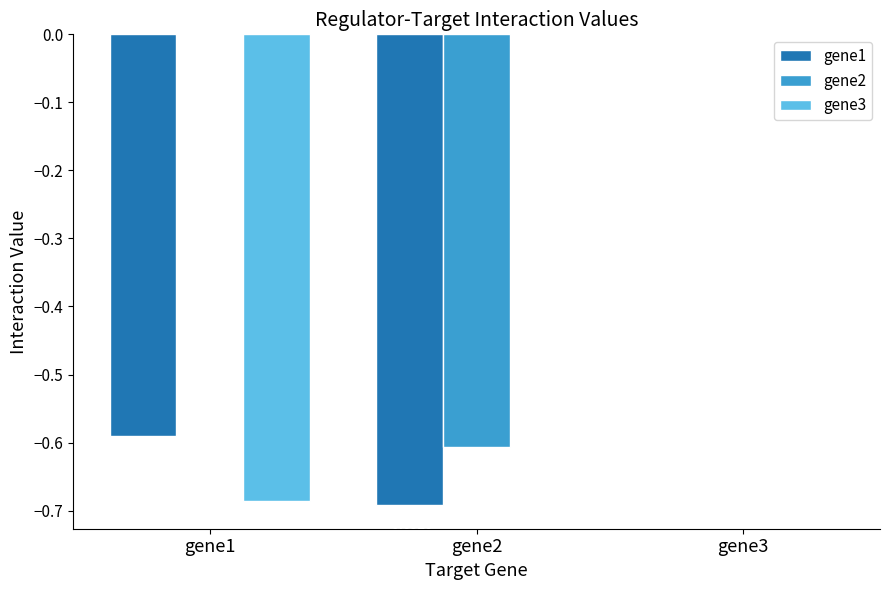

What is the sum of all gene1 values?

-1.3